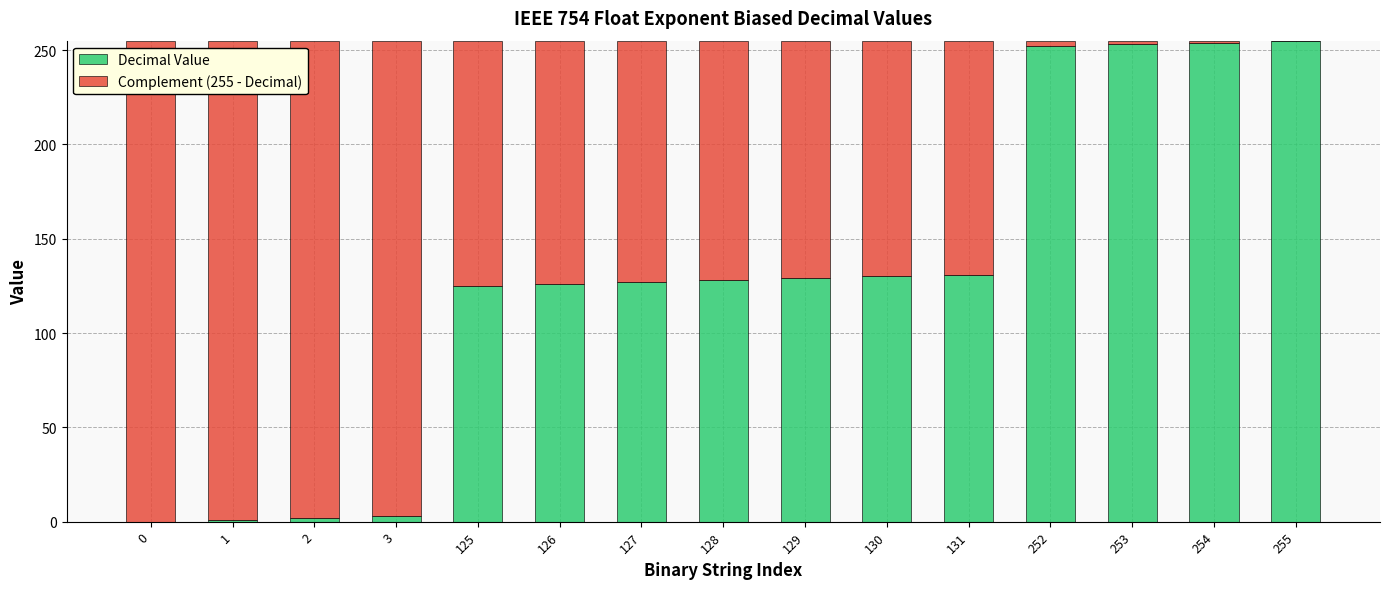

How many categories are shown in the chart?

15